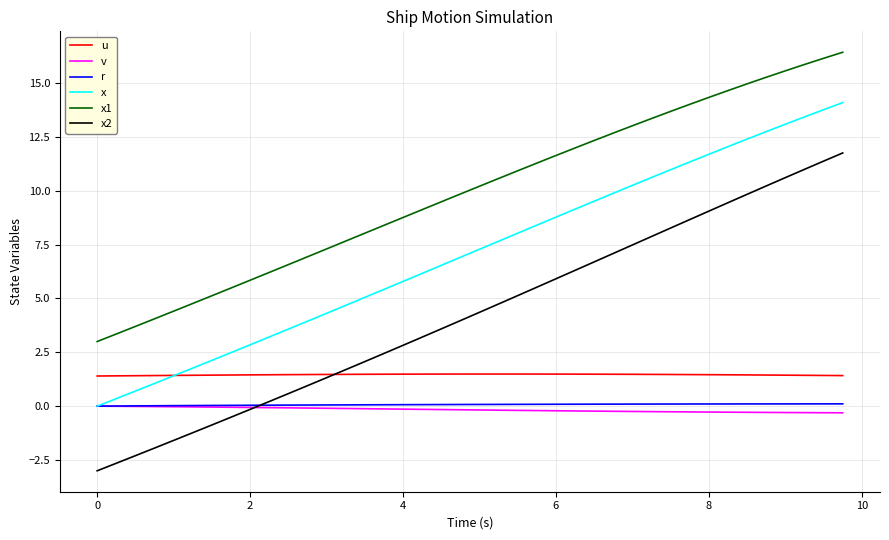

True or false: x and x1 cross at least once.

False